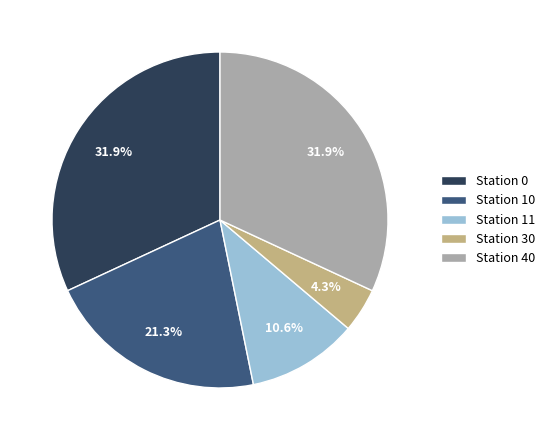

Is there any slice that represents more than half of the pie?

No